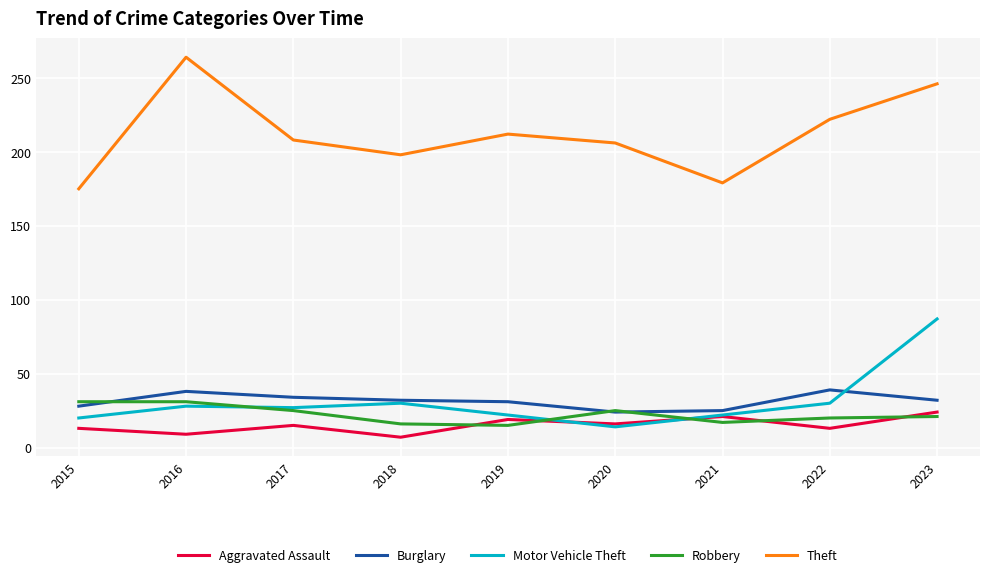

What is the difference between the second highest and second lowest values in the Robbery series?

15